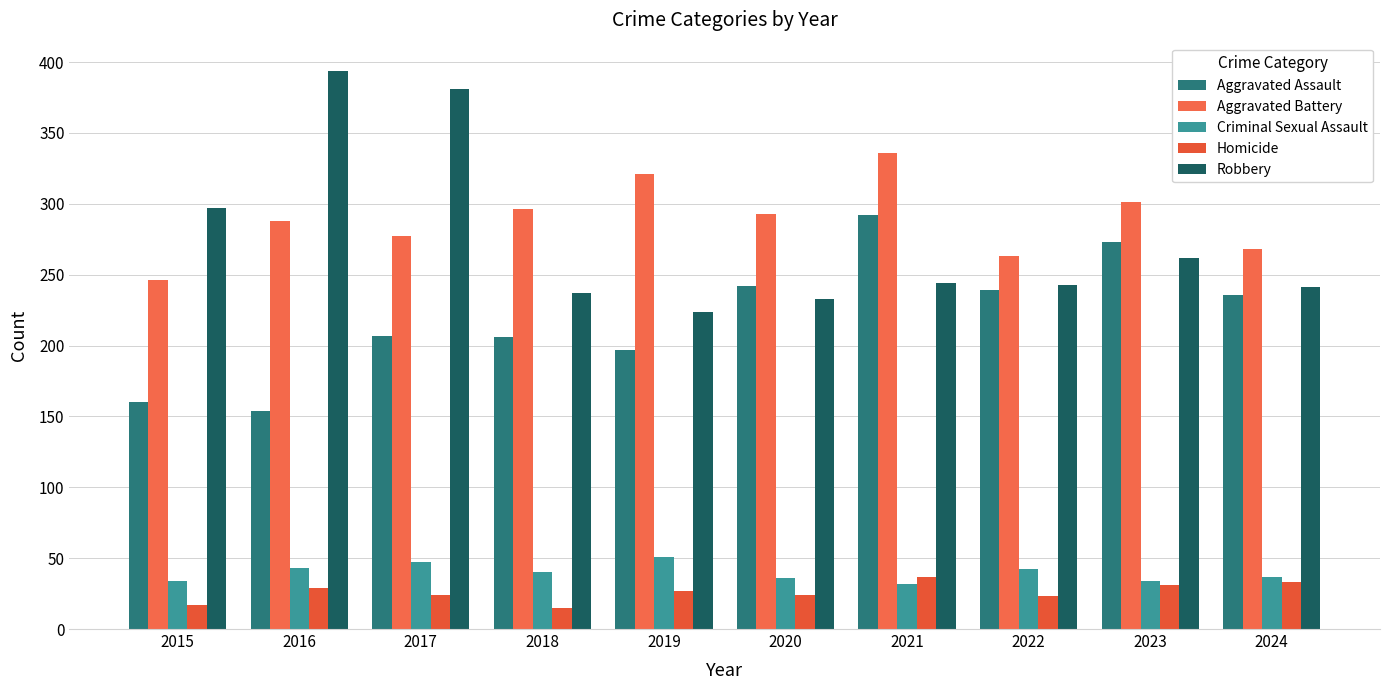

What is the average value of the Aggravated Battery series?

289